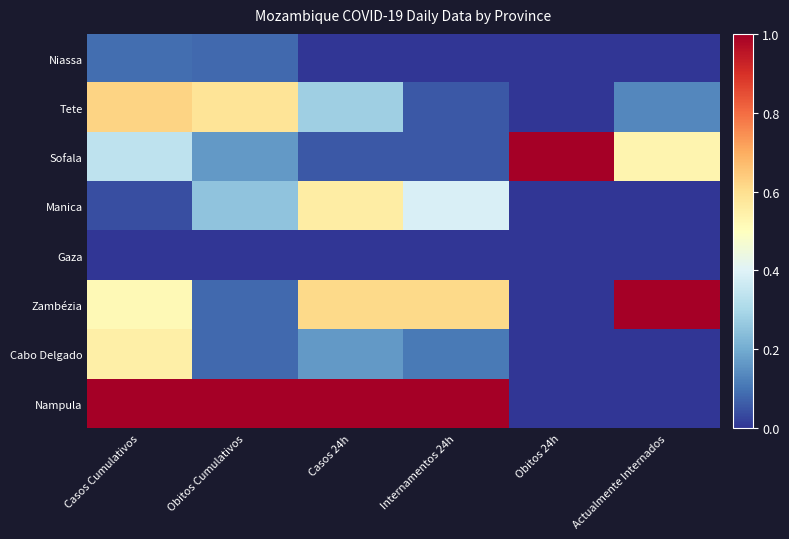

At which category does the chart reach its minimum across all series?

Casos 24h